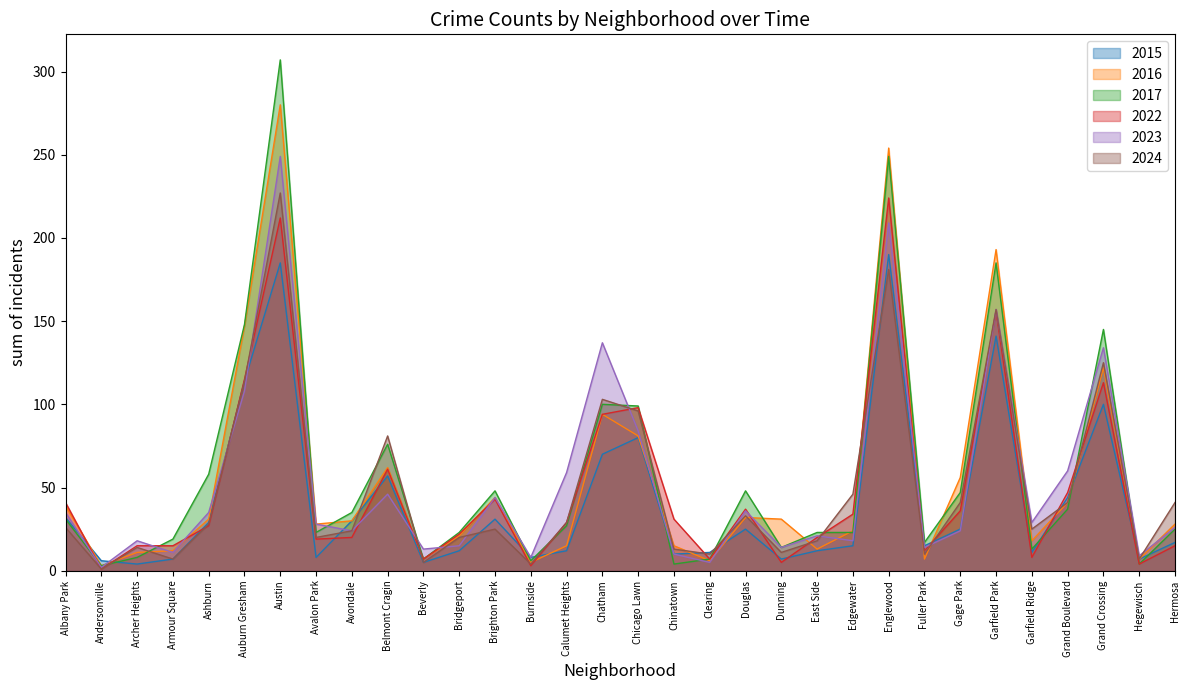

What is the label of the 16th point from the left?

Chatham